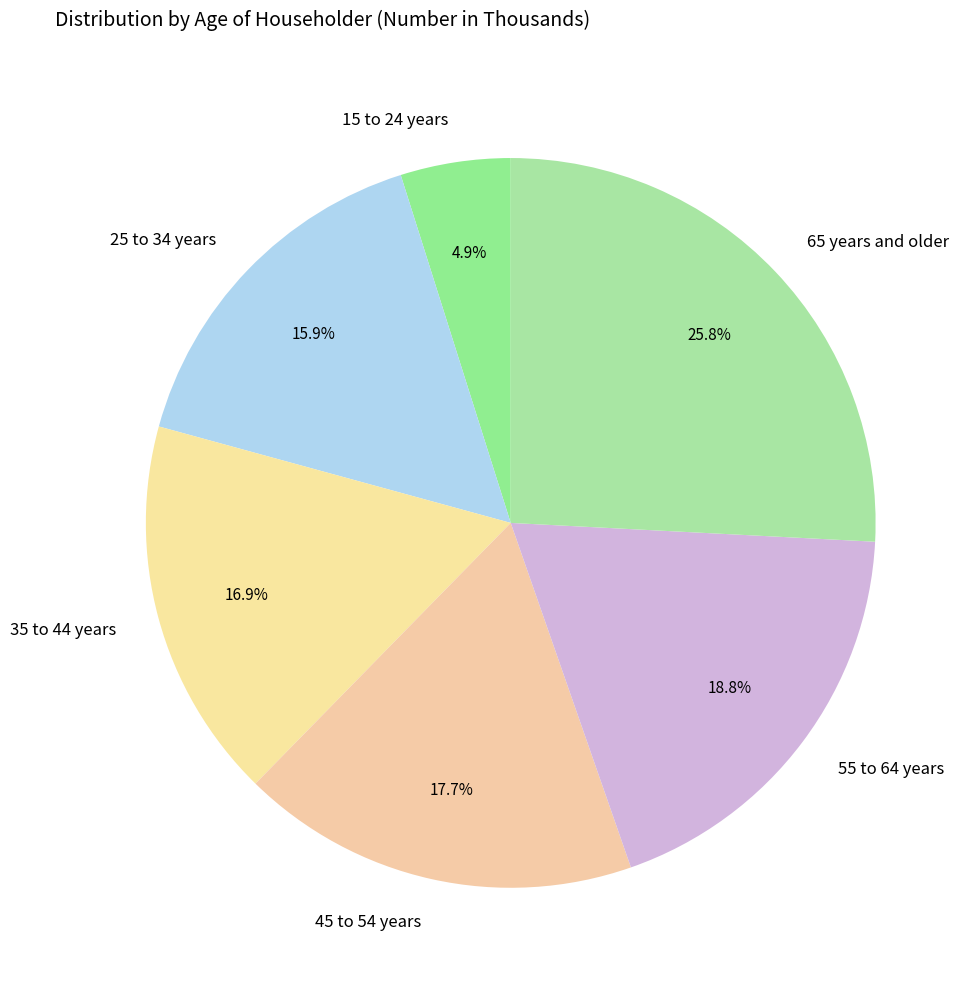

Between 35 to 44 years and 55 to 64 years, which is larger?

55 to 64 years